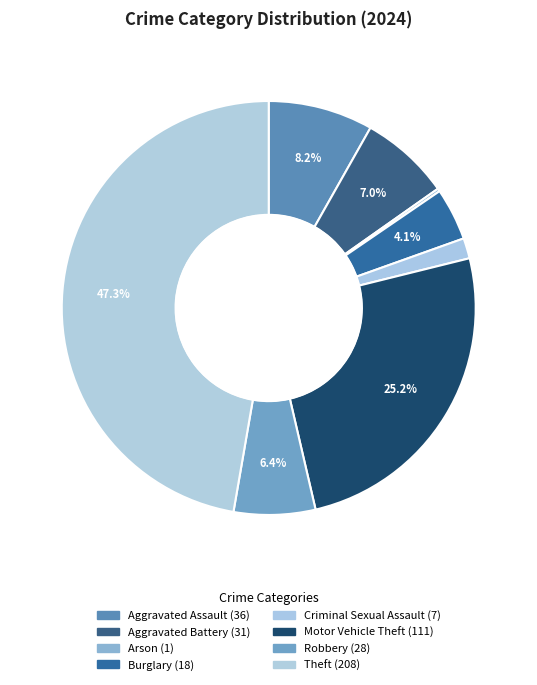

Approximately how many times larger is the value at Aggravated Battery compared to Arson?

31.0